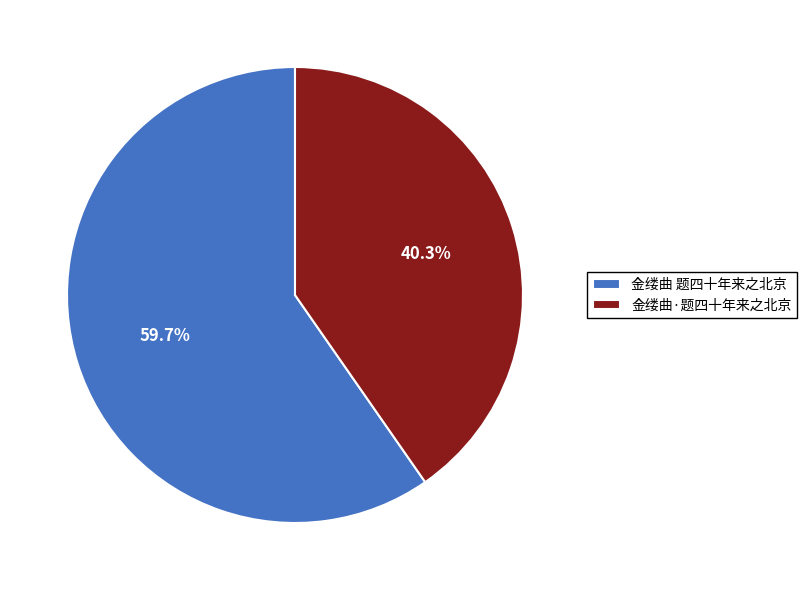

To the nearest percent, what is the difference between the largest and smallest slice percentages?

19%